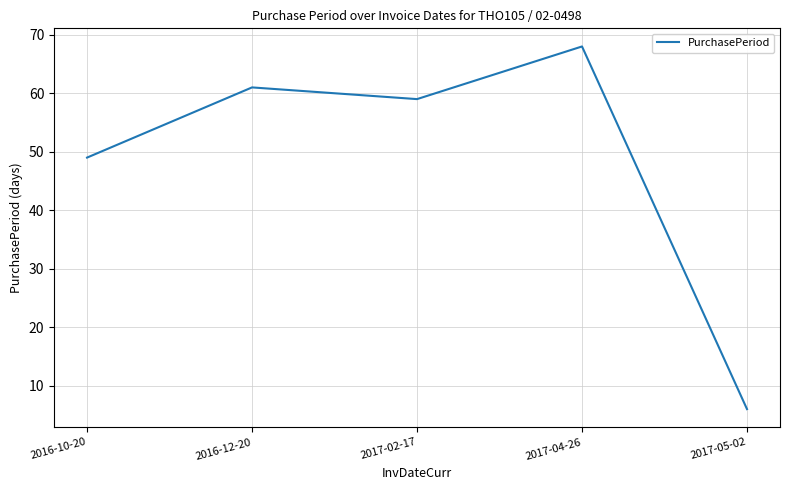

How many distinct data groups are displayed?

1